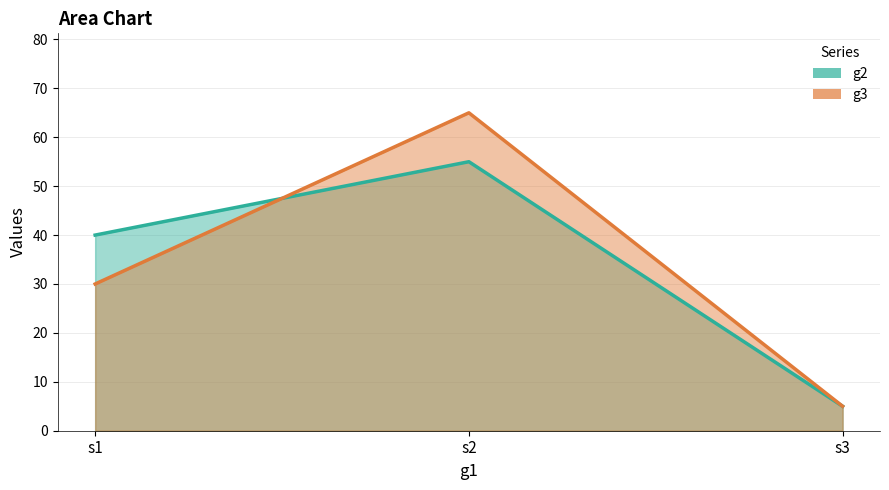

How many g3 values are between 5 and 65?

3